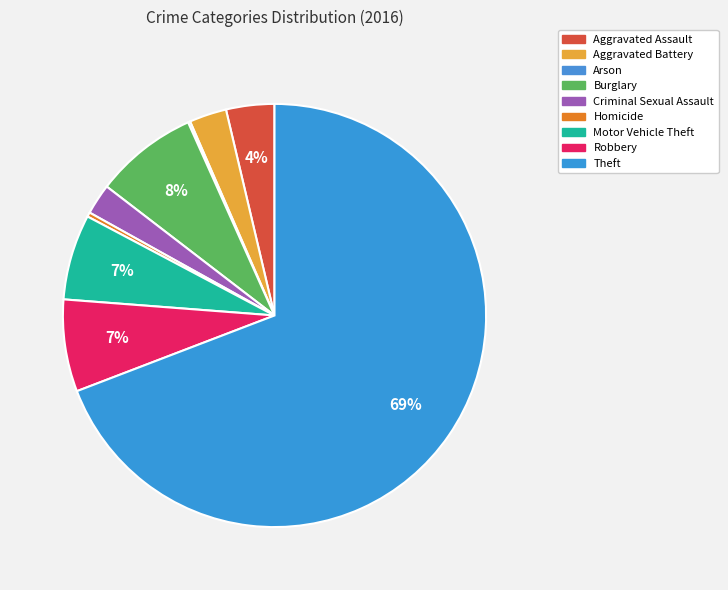

To the nearest percent, what is the average slice percentage?

11%